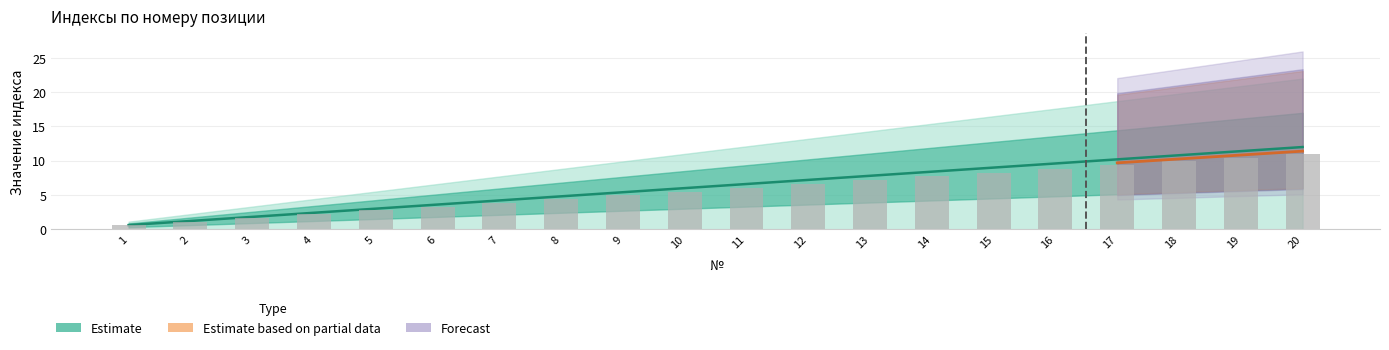

Where is the data nearest to the value 5?

9